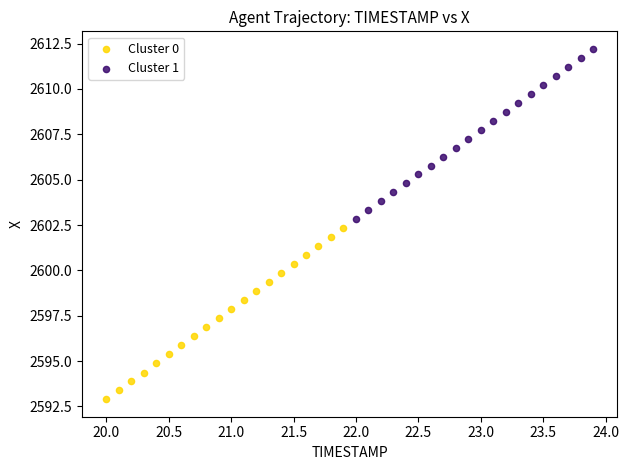

Which series reaches the maximum Y coordinate?

Cluster 1